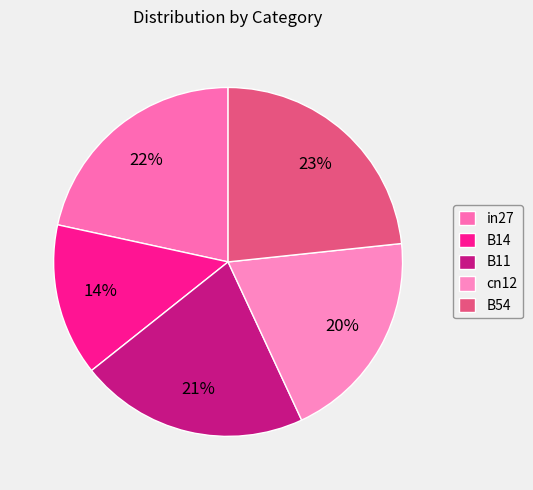

To the nearest percent, what is the average slice percentage?

20%